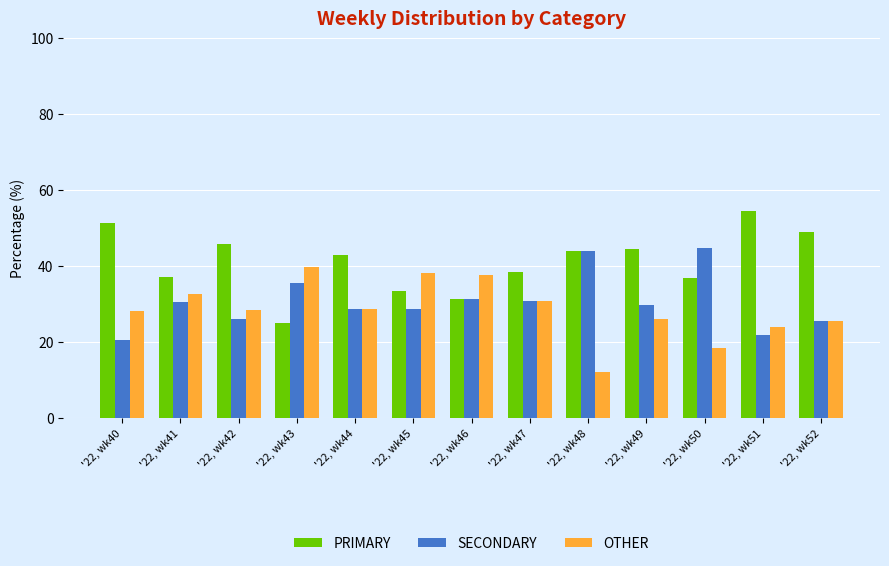

What is the average value of the PRIMARY series?

41.0